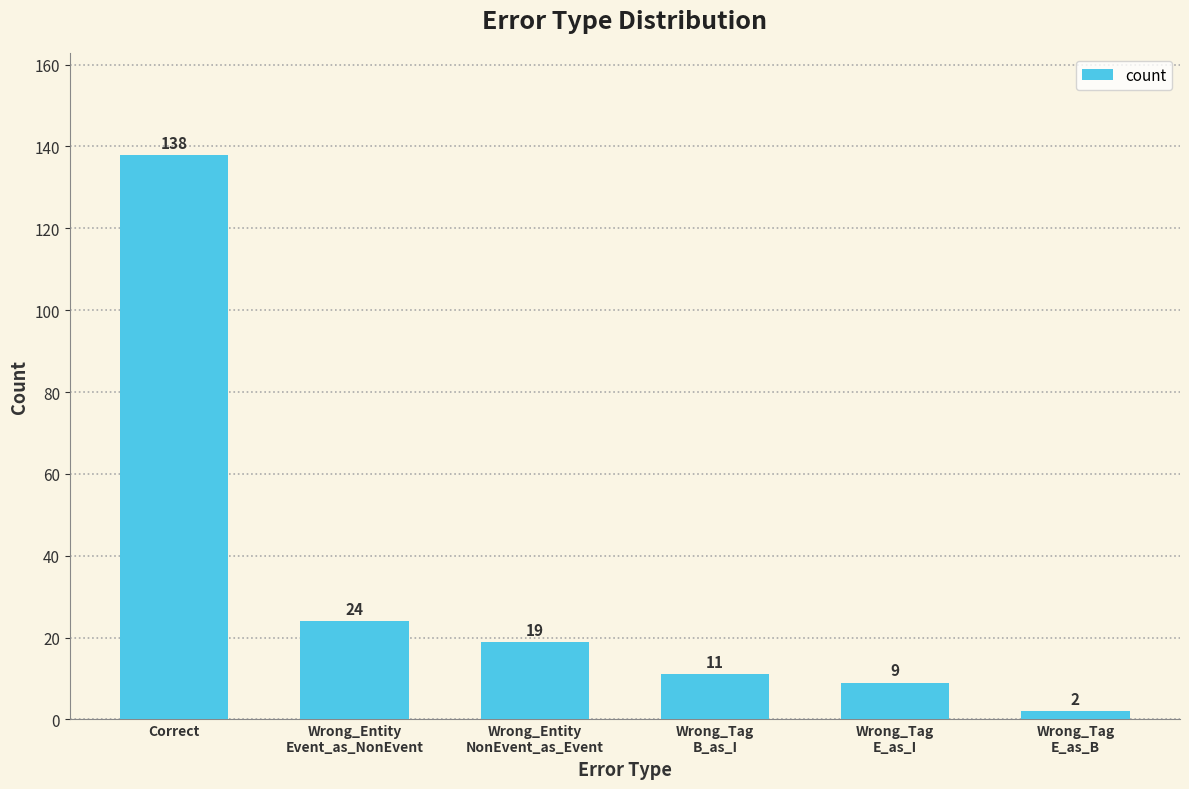

What is the change in value from Correct to Wrong_Tag
B_as_I?

-127